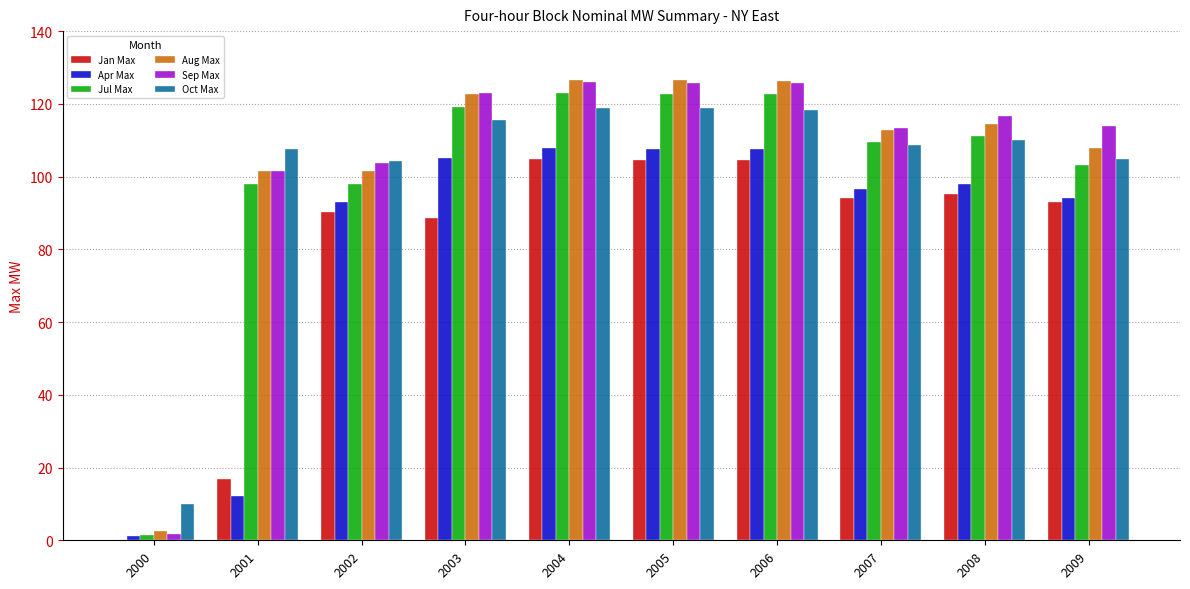

Between 2001 and 2005, which series saw the biggest shift?

Apr Max